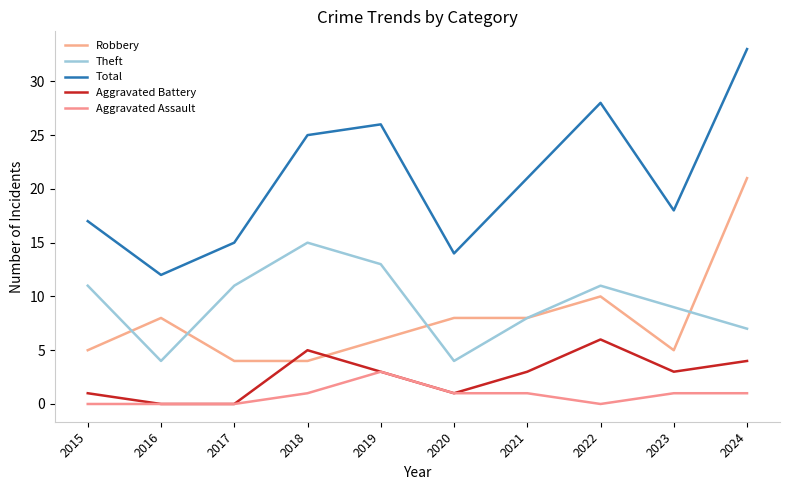

Where is the first local minimum for Theft?

2016